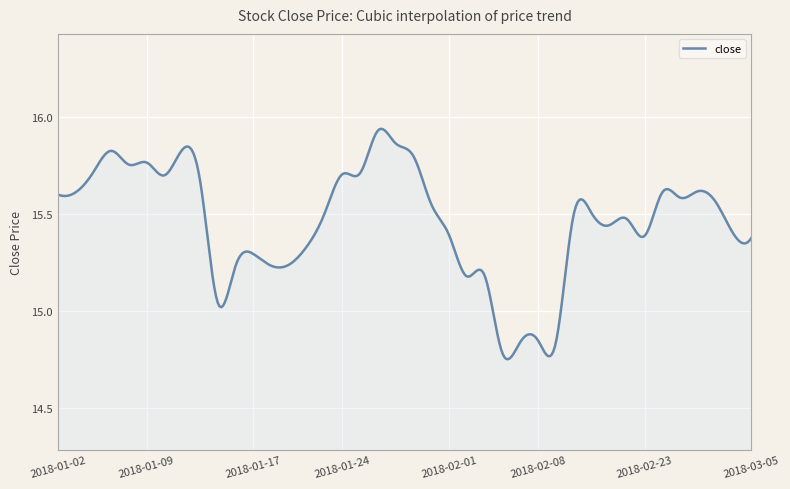

What is the maximum value shown in the chart?

15.9